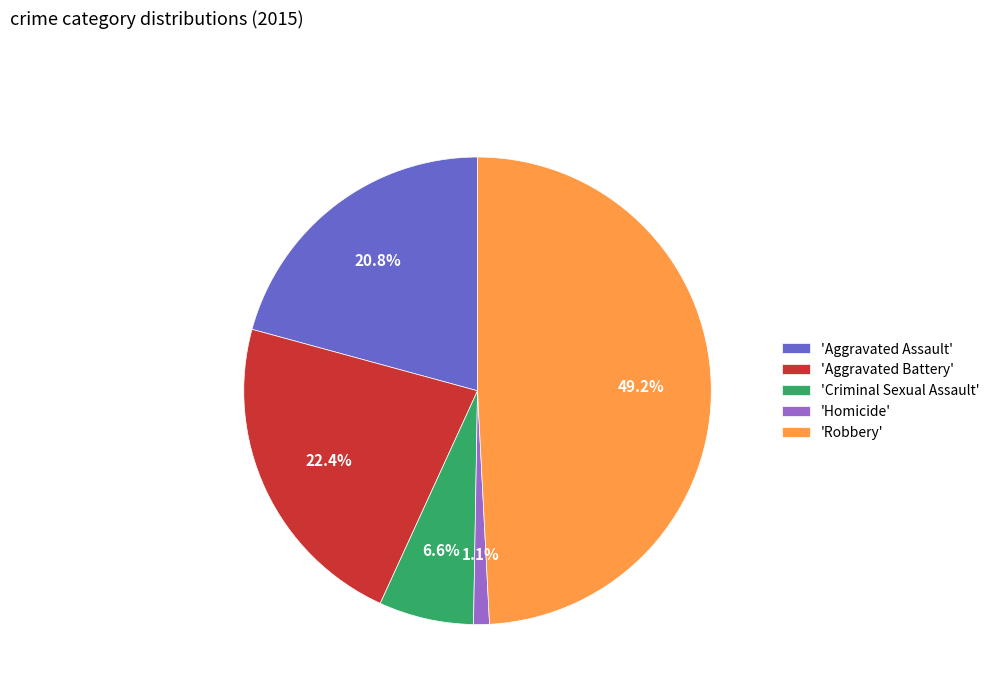

Does any single category account for the majority?

No